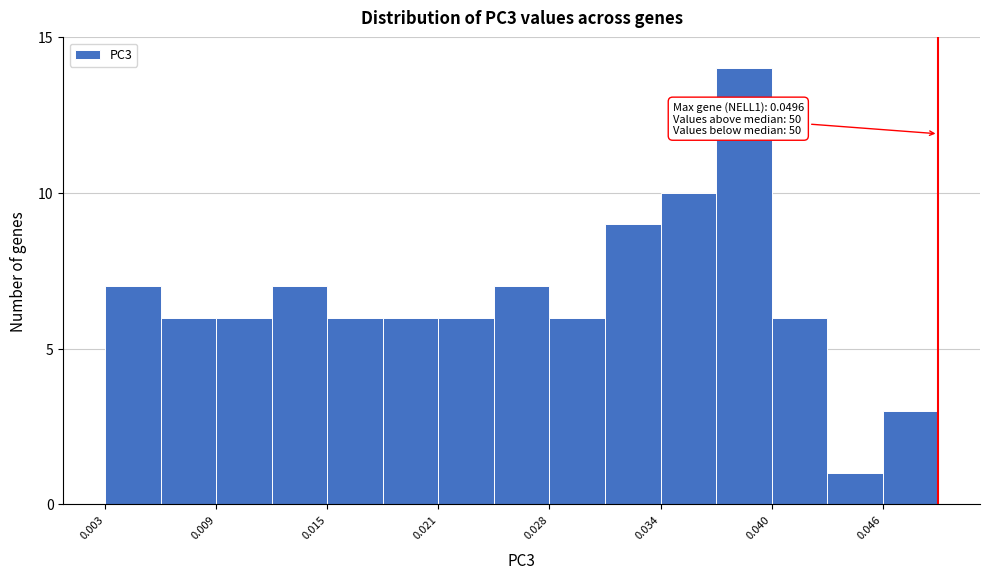

Read against the x-axis, roughly where is the centre of the tallest bar?

0.039